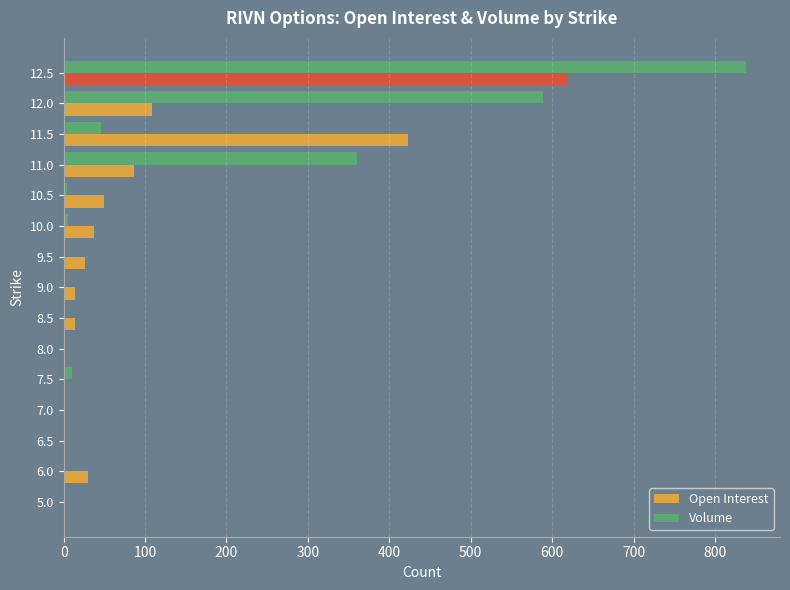

What is the maximum value shown in the chart?

838